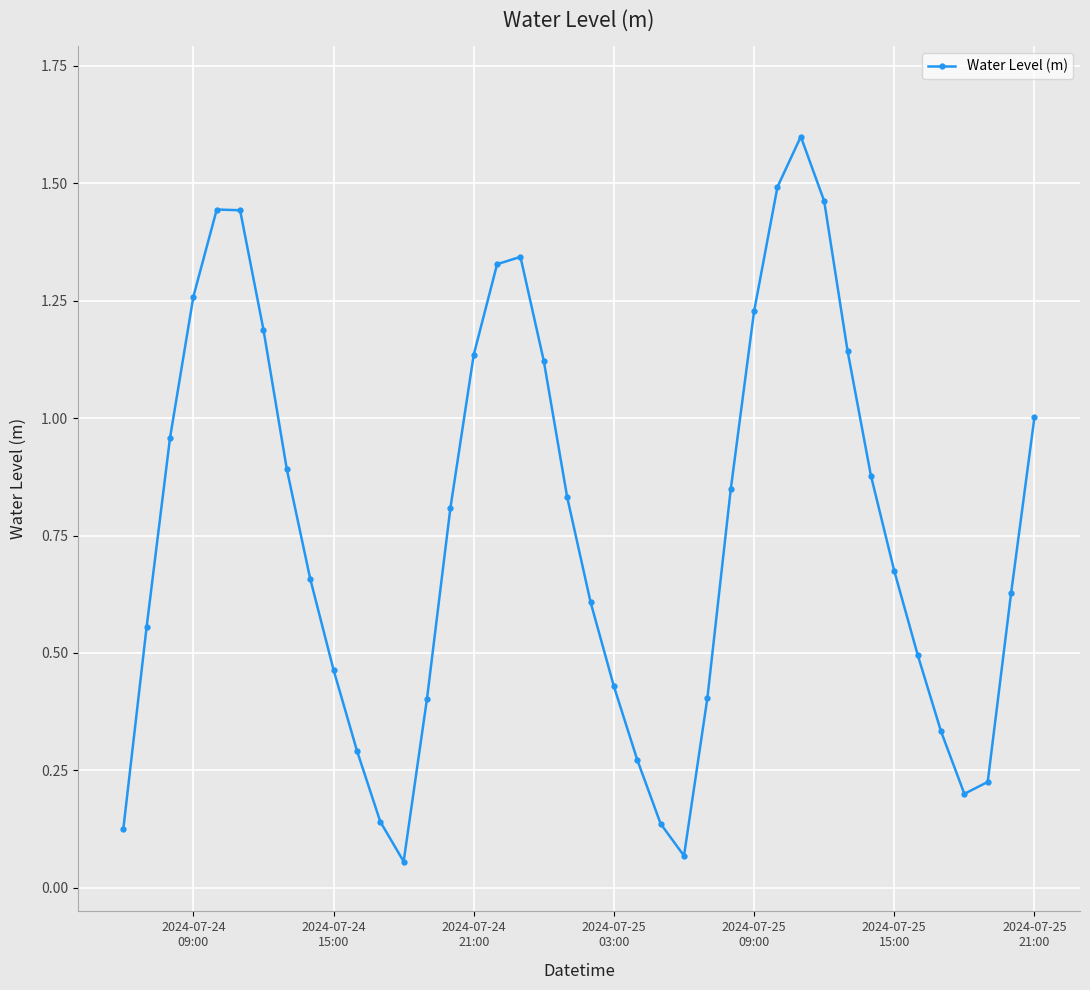

What is the sum of all values?

30.6